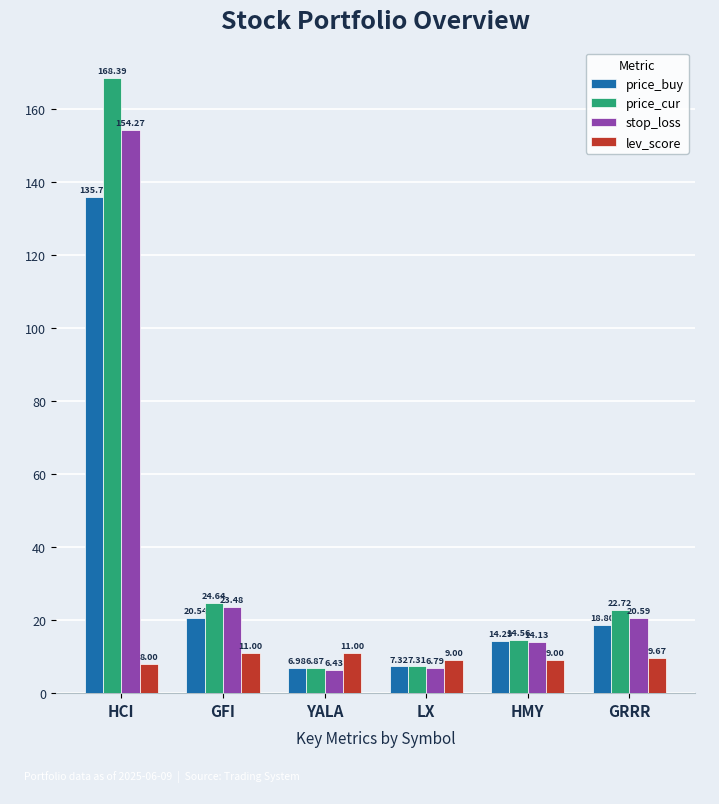

What is the label of the 3rd bar from the right?

LX